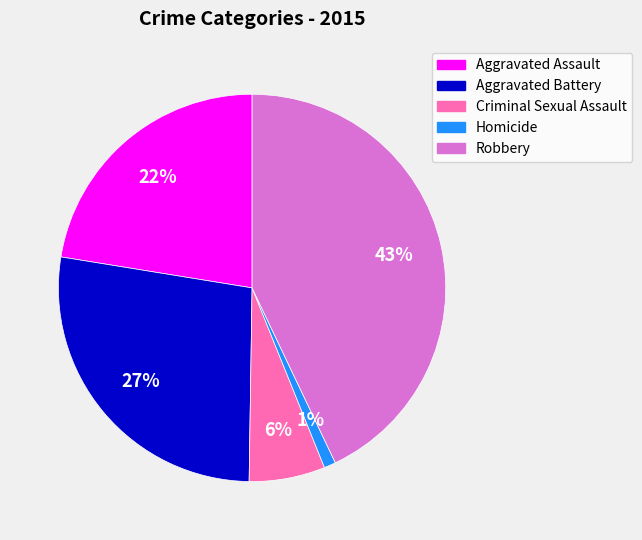

Is the sum of Homicide and Criminal Sexual Assault greater than half?

No